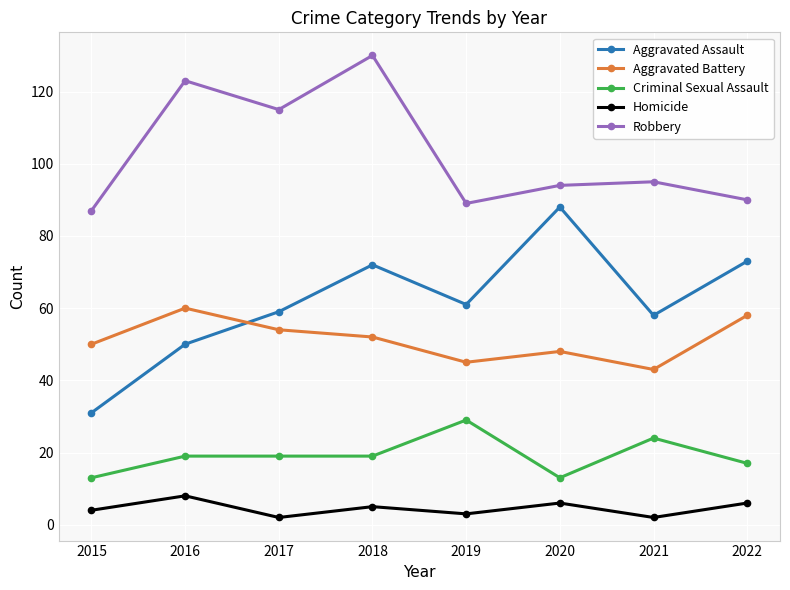

The value of Aggravated Assault at 2017 is 83. True or false?

False